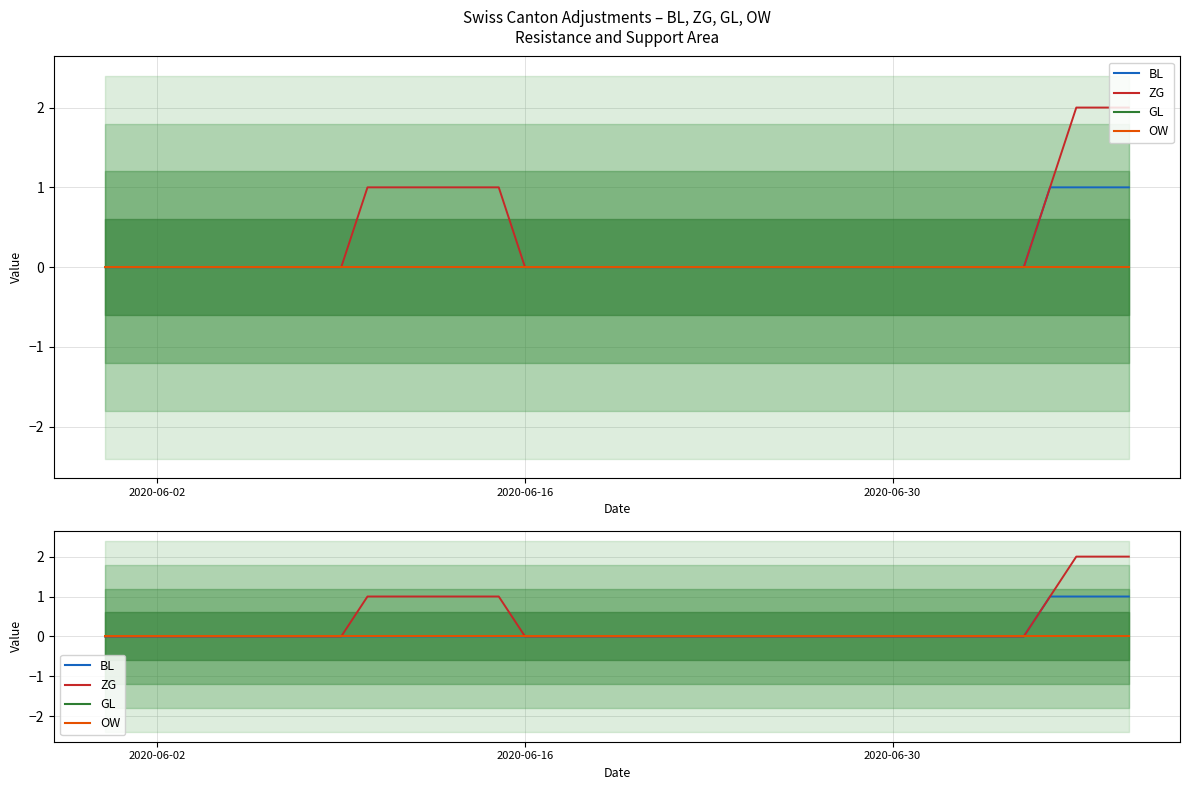

Is it true that BL equals 1 at 22?

False